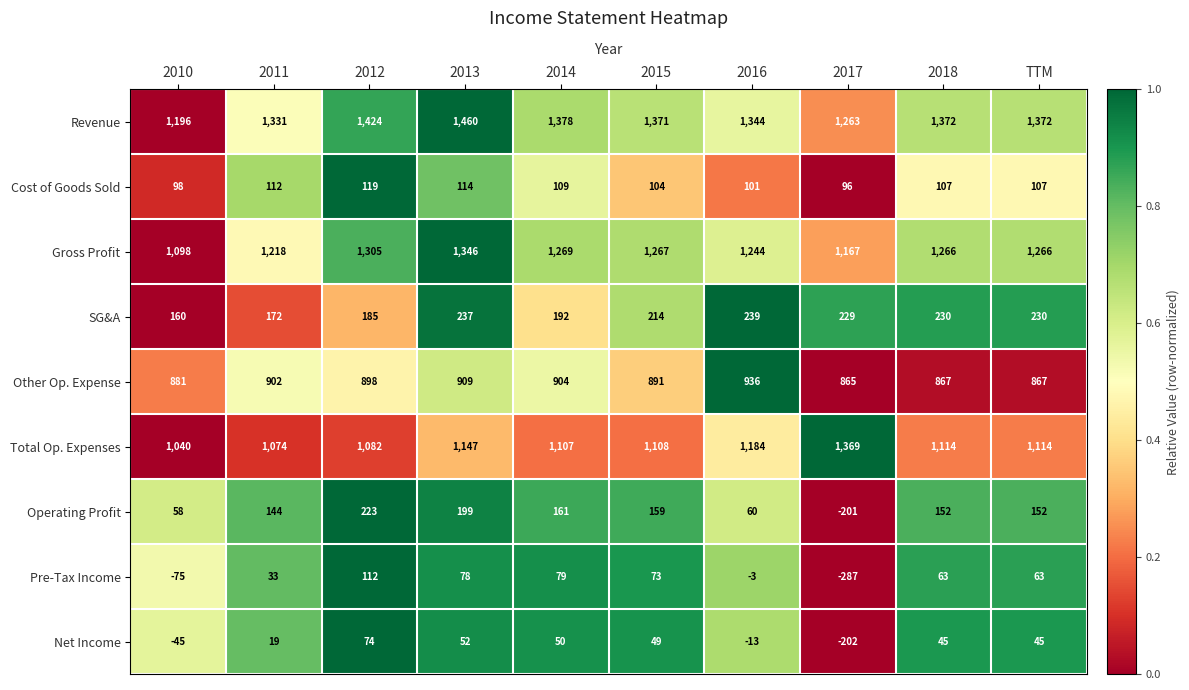

At which category is the sum across all series the highest?

2013